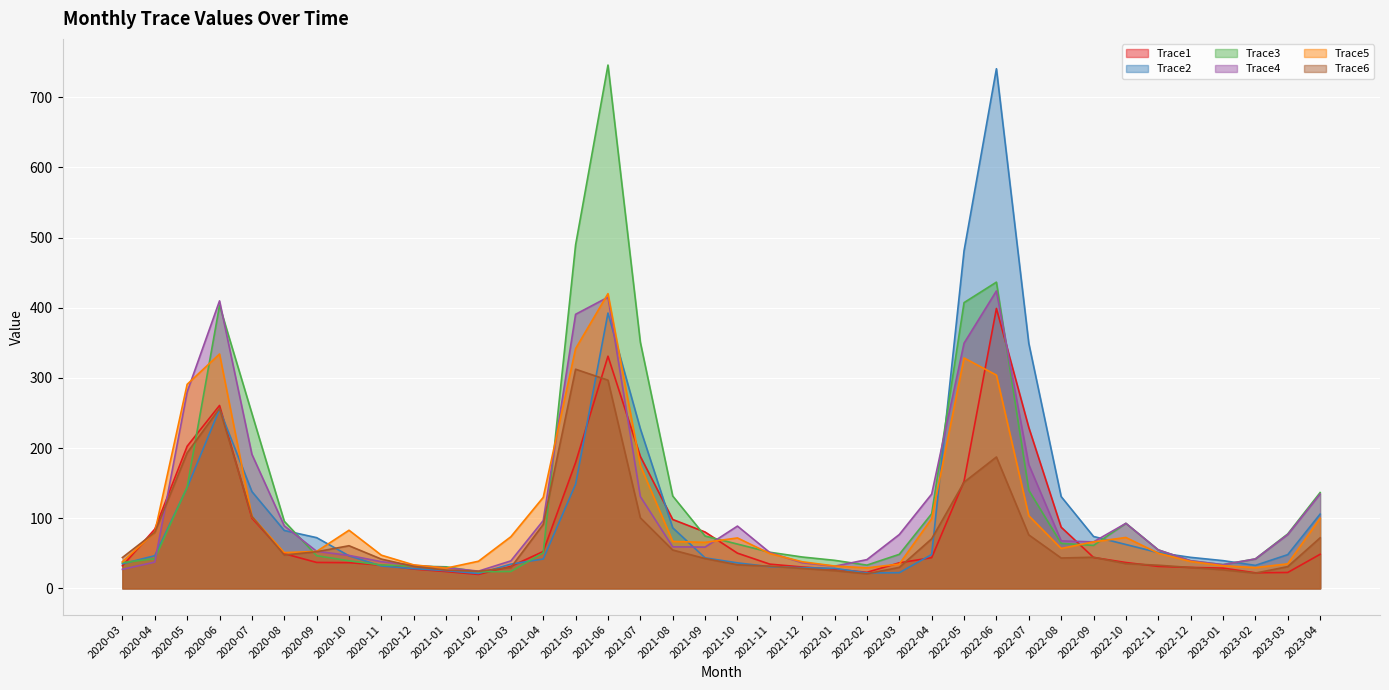

Which series has the largest range (max minus min)?

Trace3